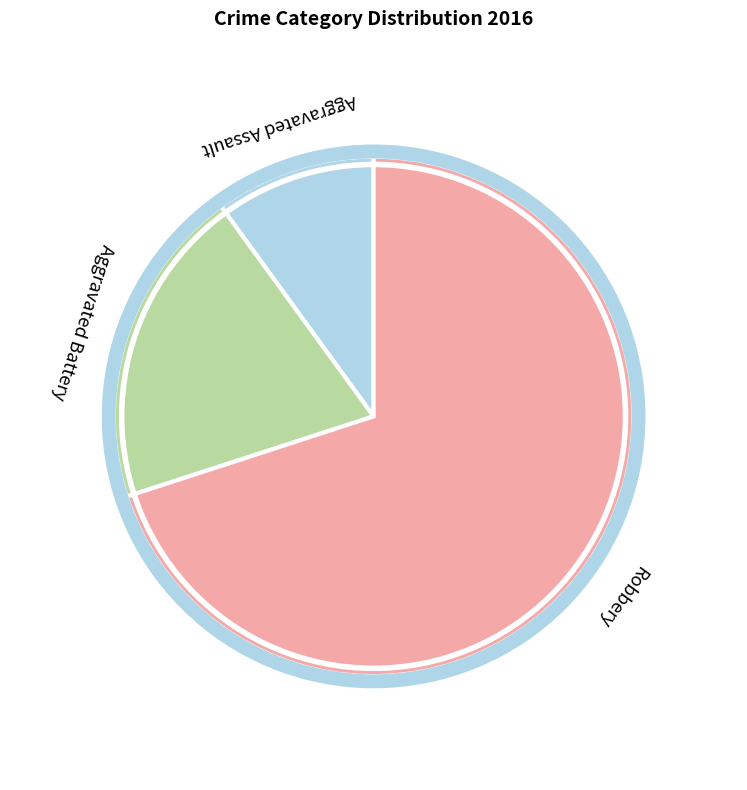

Is there any slice that represents more than half of the pie?

Yes